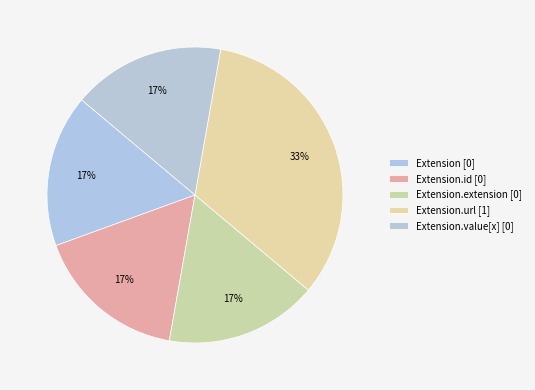

How many slices are in this pie chart?

5